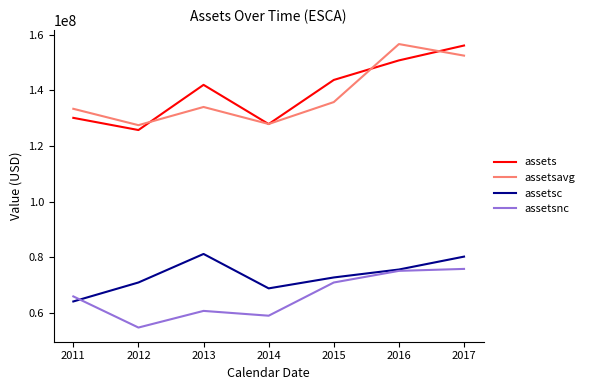

At which category does assets reach its first local valley?

2012